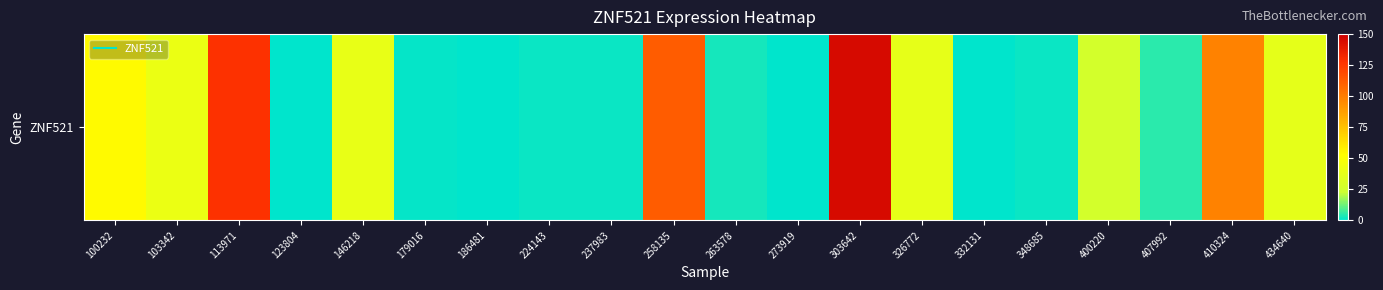

Reading left to right, transcribe all the data shown in this chart.

100232=54.3	103342=41.6	113971=128.1	123804=0.0	146218=39.4	179016=0.9	186481=0.4	224143=1.6	237983=1.6	258135=112.3	263578=2.8	273919=0.5	303642=145.3	326772=38.5	332131=0.0	348685=1.2	400220=27.4	407992=5.1	410324=98.2	434640=38.0